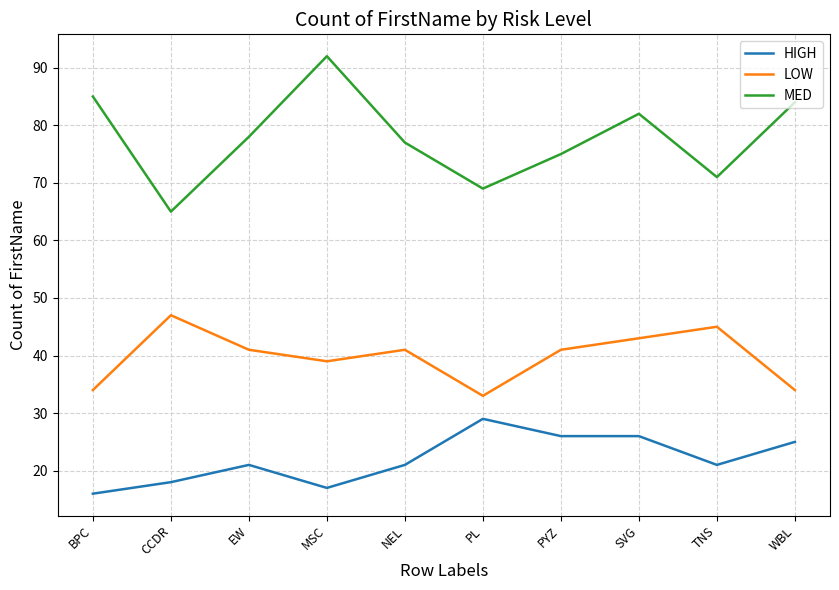

True or false: HIGH has more than 1 interior local peaks.

True